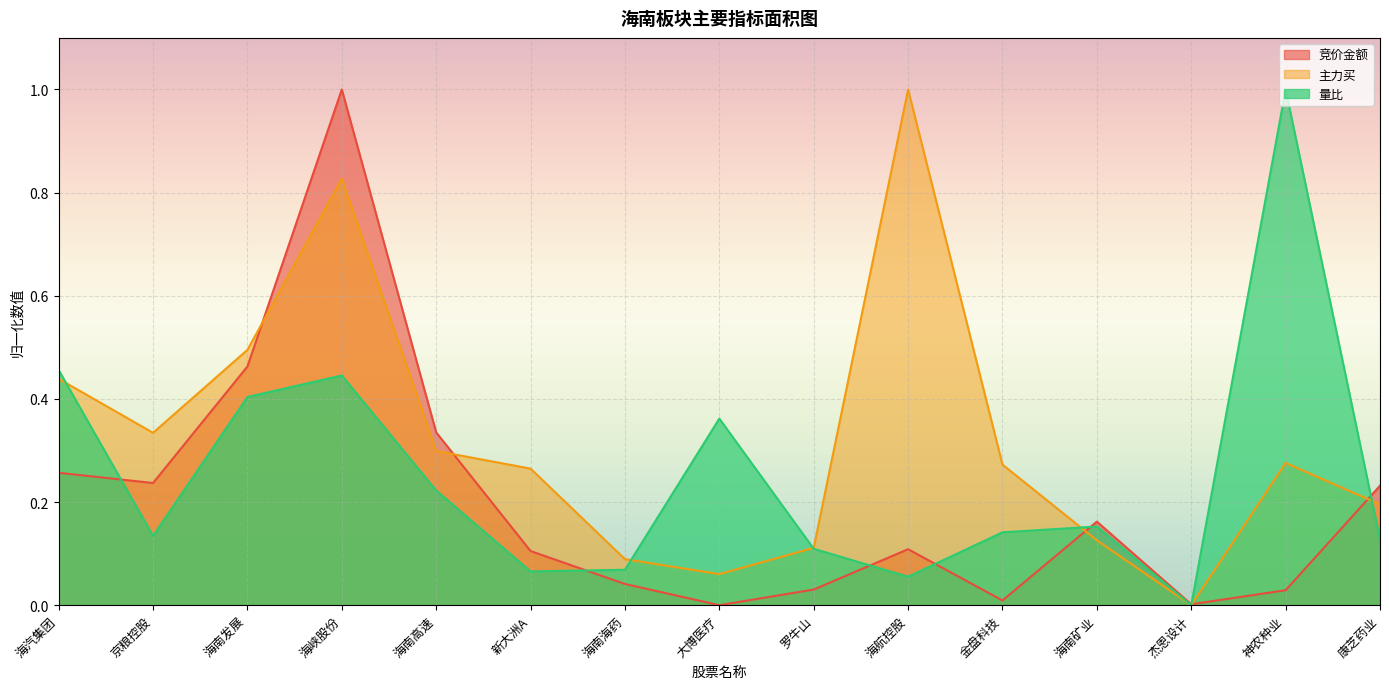

List the series in order of their peak value, lowest first.

竞价金额, 主力买, 量比